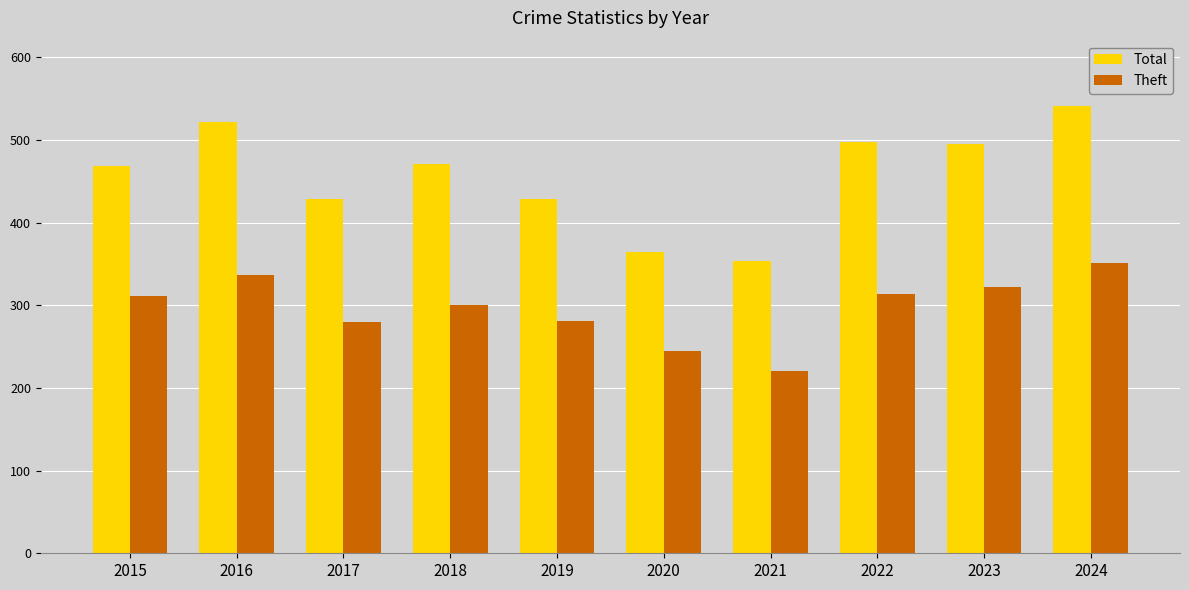

List the series in order of their peak value, lowest first.

Theft, Total